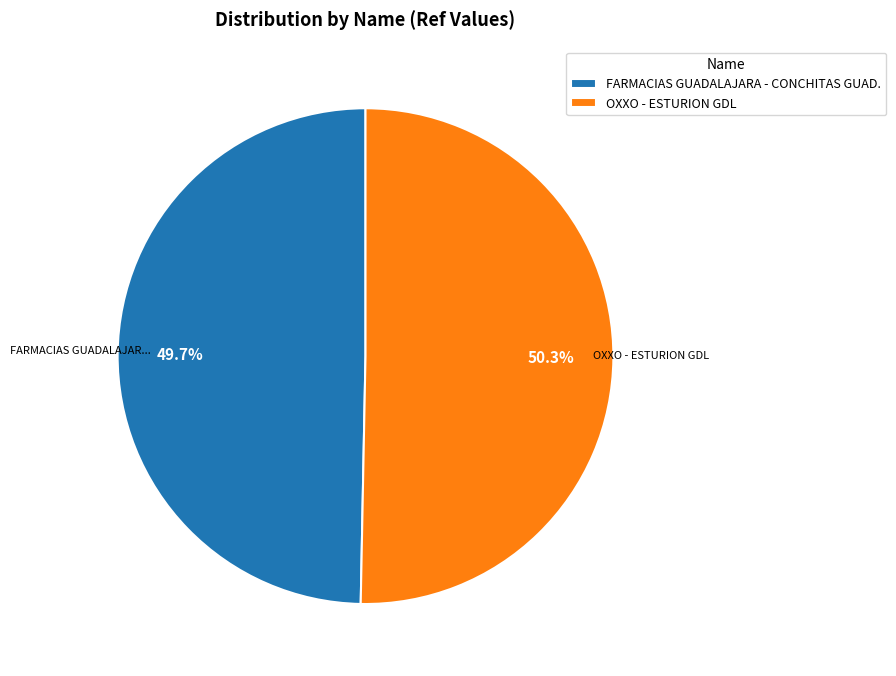

Is there any slice that represents more than half of the pie?

Yes